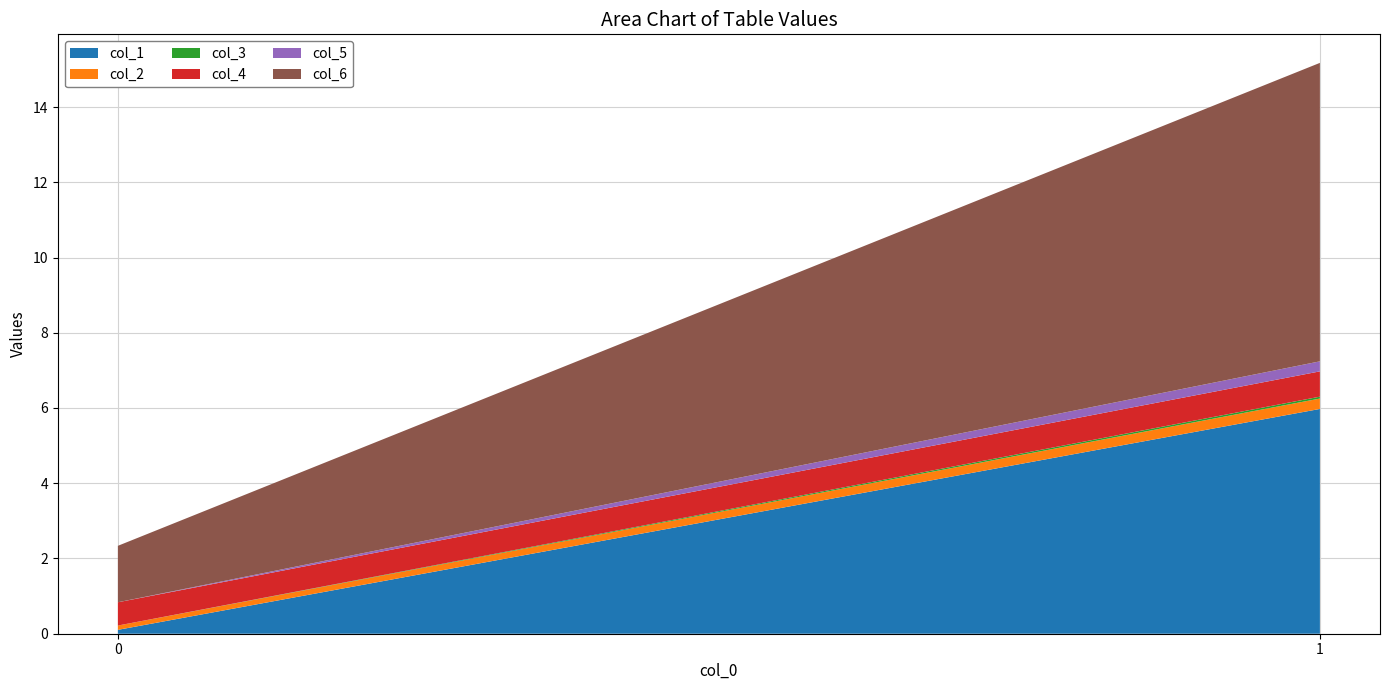

Reading left to right, list all the values displayed in this chart.

col_1: 0.1	6.0
col_2: 0.1	0.3
col_3: 0.0	0.1
col_4: 0.6	0.7
col_5: 0.0	0.3
col_6: 1.5	7.9